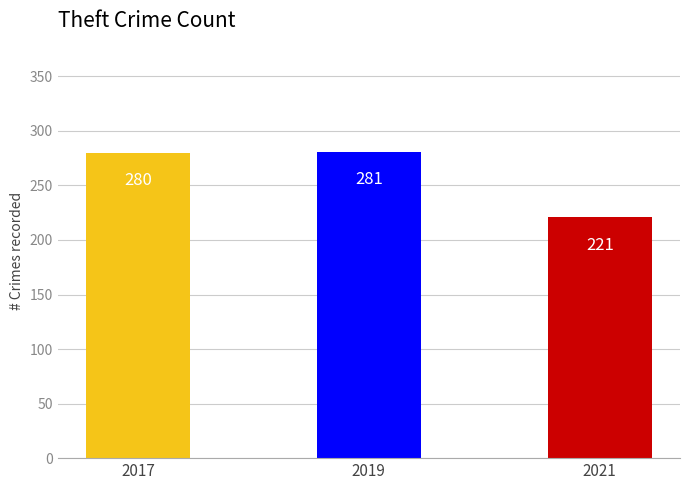

Reading left to right, transcribe all the data shown in this chart.

2017=280	2019=281	2021=221